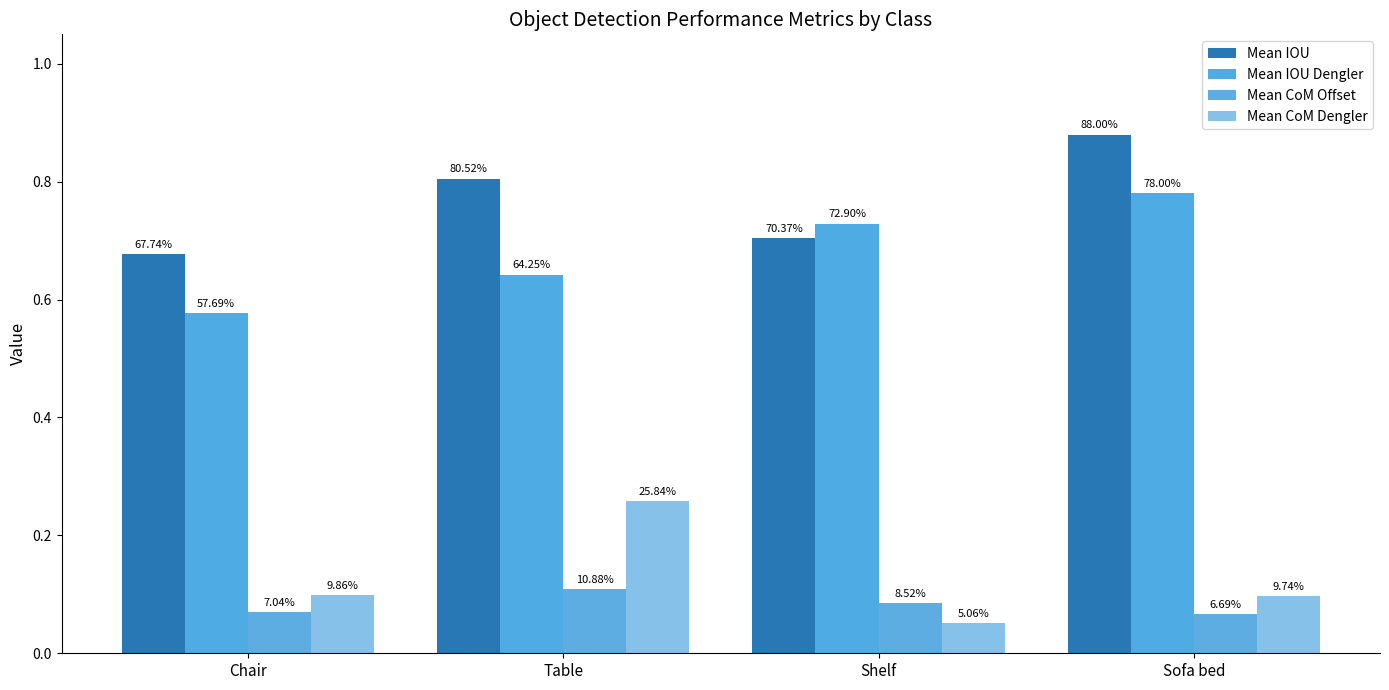

Does the chart contain stacked bars?

No